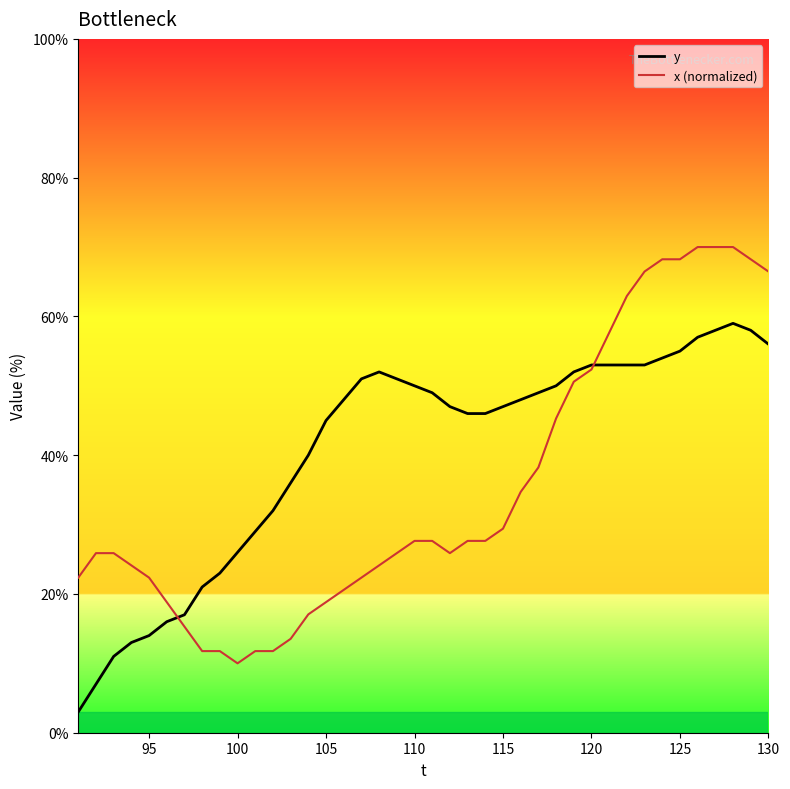

What is the maximum value shown in the chart?

70.0